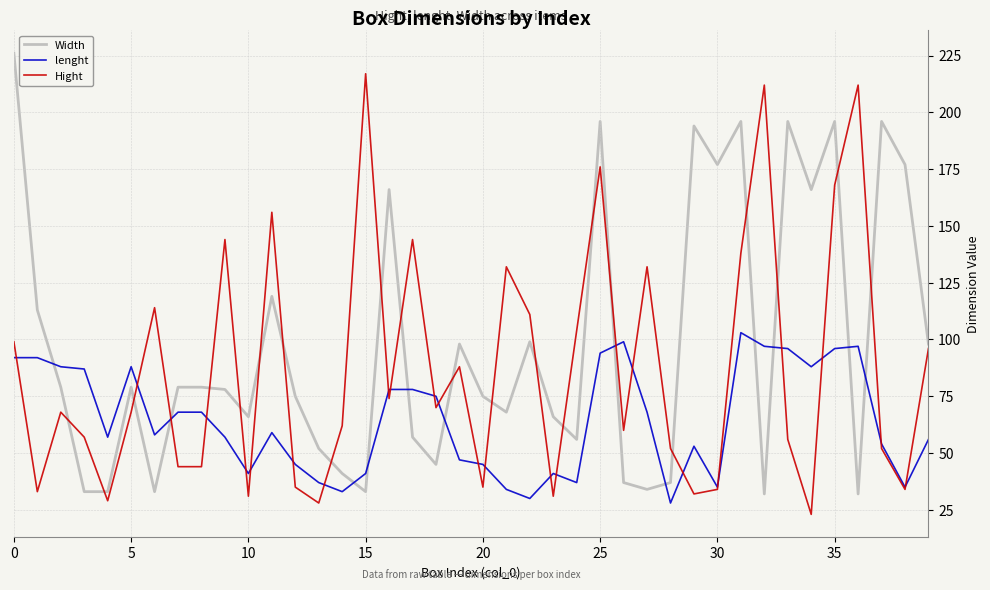

What is the lowest value of the Hight series?

23